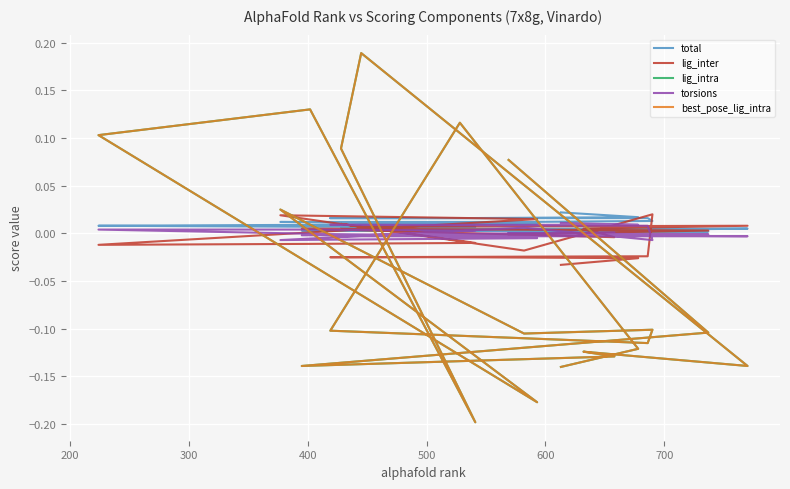

The value of total at 17 is 0.0. True or false?

False